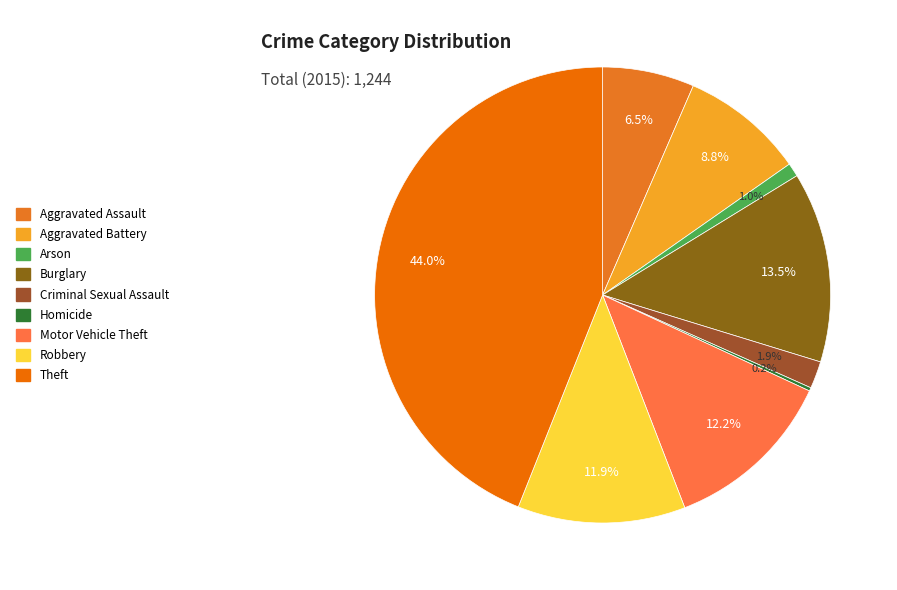

Between Aggravated Assault and Motor Vehicle Theft, which is larger?

Motor Vehicle Theft